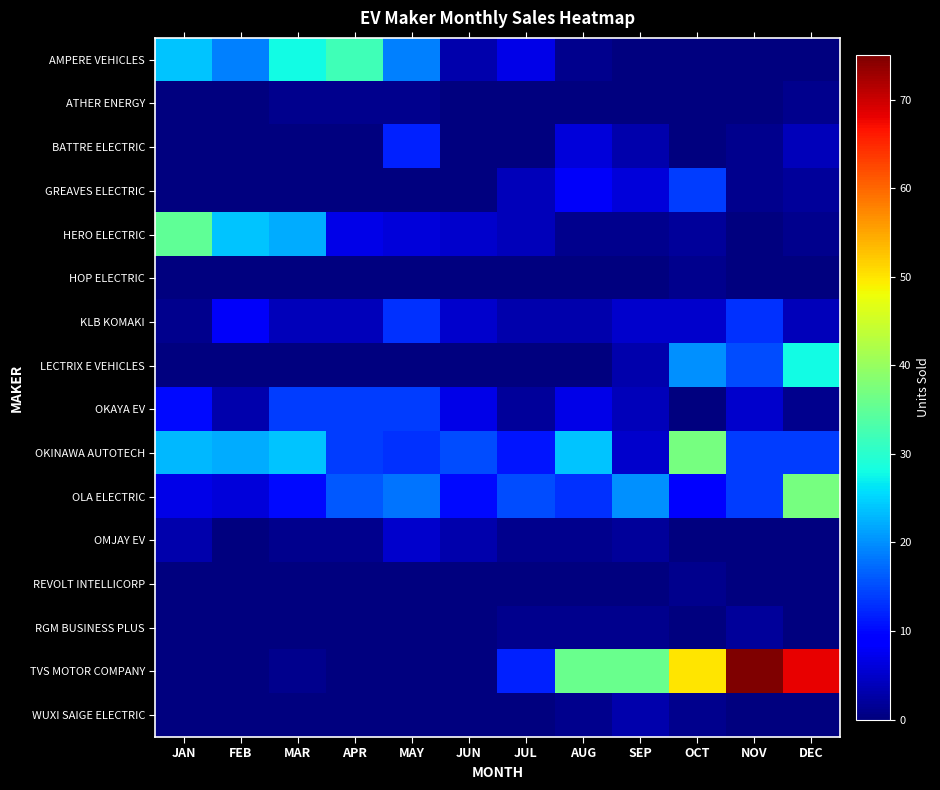

Rank the series by their maximum value, from lowest to highest.

ATHER ENERGY, HOP ELECTRIC, REVOLT INTELLICORP, RGM BUSINESS PLUS, WUXI SAIGE ELECTRIC, OMJAY EV, BATTRE ELECTRIC, KLB KOMAKI, GREAVES ELECTRIC, OKAYA EV, LECTRIX E VEHICLES, AMPERE VEHICLES, HERO ELECTRIC, OKINAWA AUTOTECH, OLA ELECTRIC, TVS MOTOR COMPANY